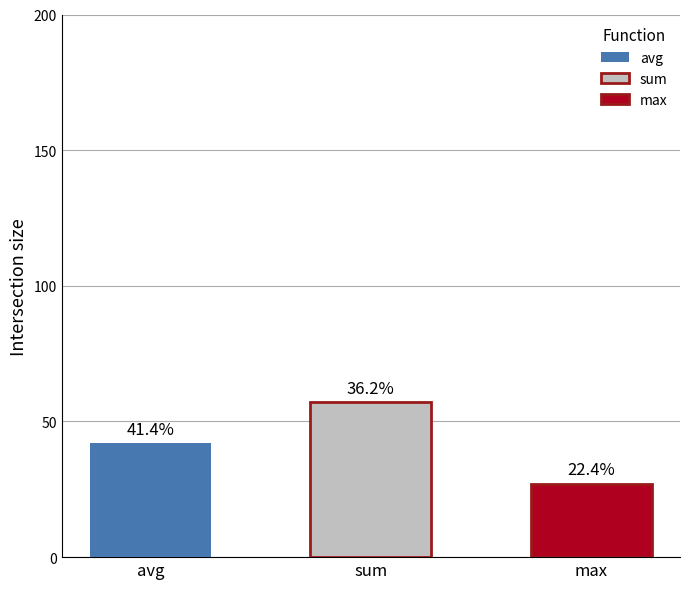

What is the average value of the count series?

42.0